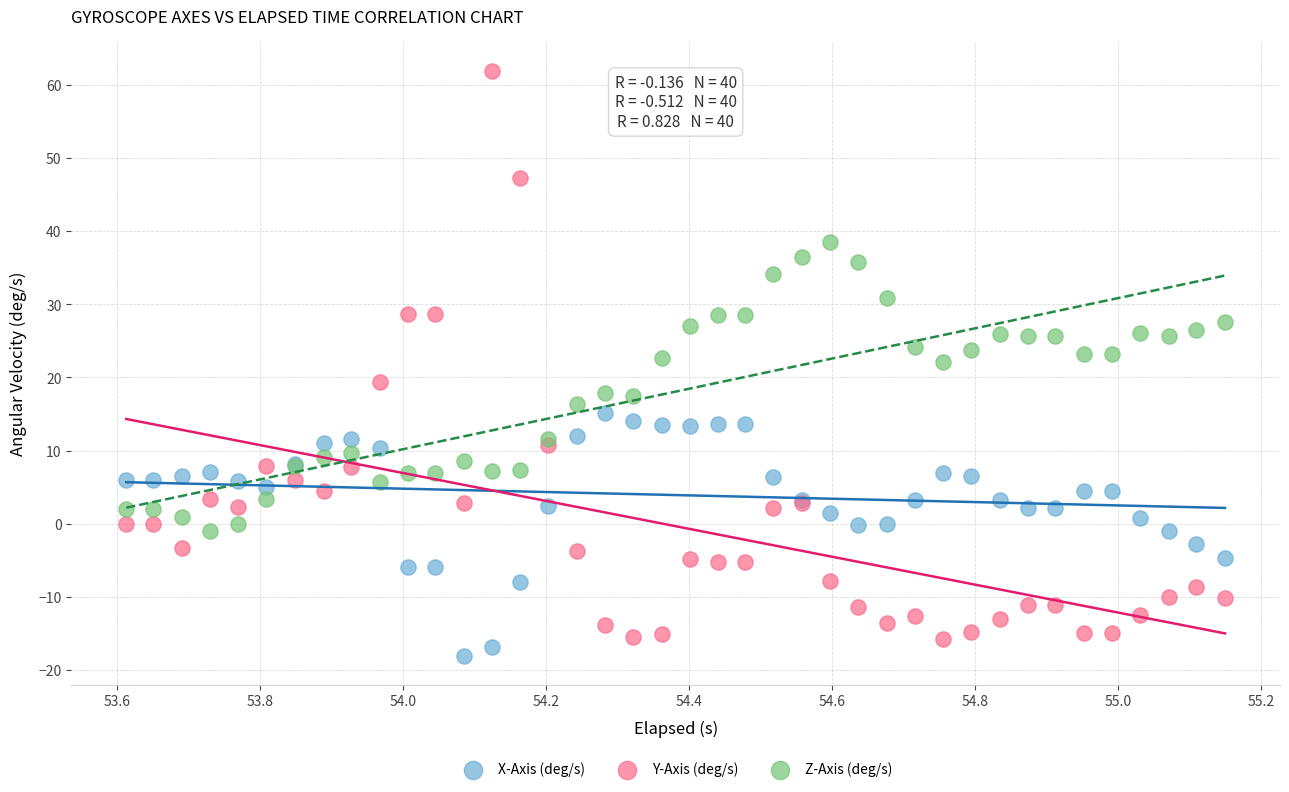

Which series contains the highest Y value?

Y-Axis (deg/s)